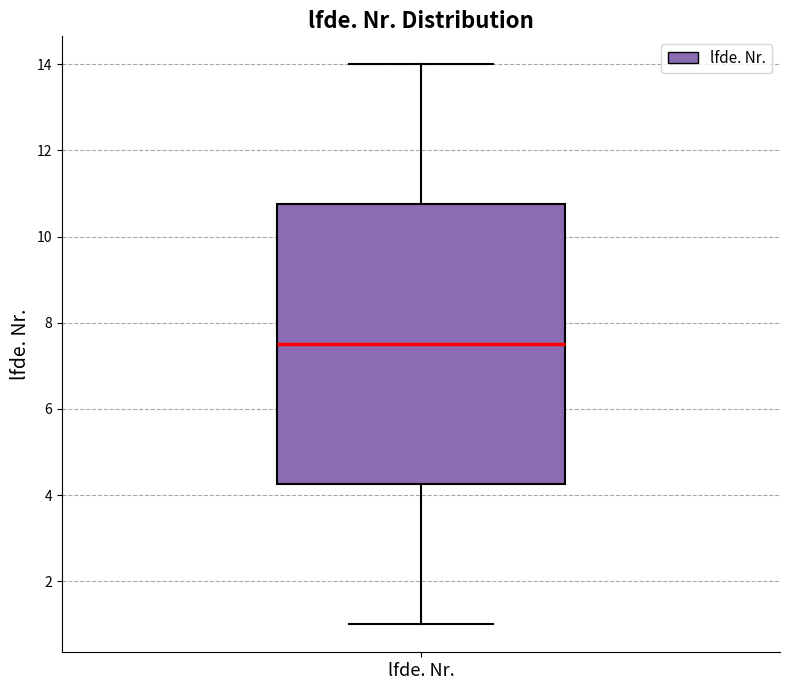

Read this box plot against the y-axis: the position of the median line, the range covered by the box, and the ends of both whiskers. The values are not printed on the chart, so give them approximately, as read against the axis.

median 7.6, box 4.2 to 10.8, whiskers 1.0 to 14.0